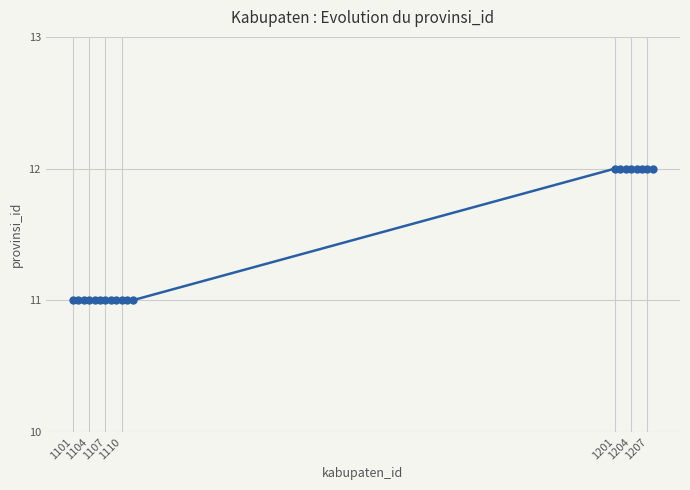

What is the value of the 3rd point from the left?

11